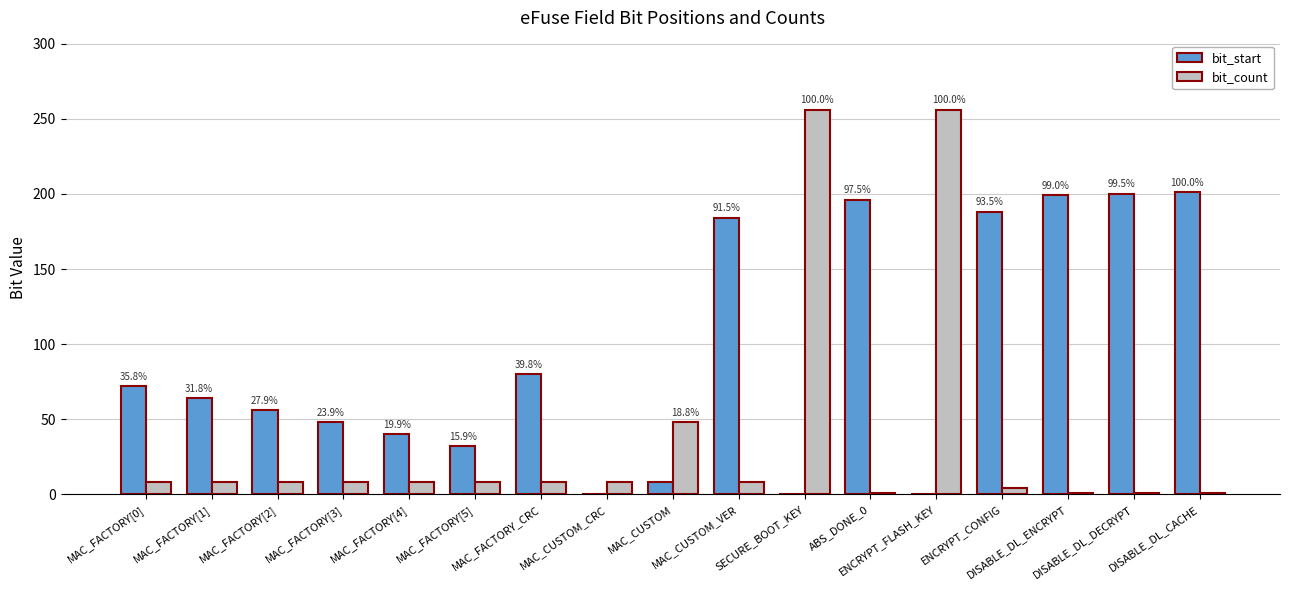

What is the sum of all bit_start values?

1568